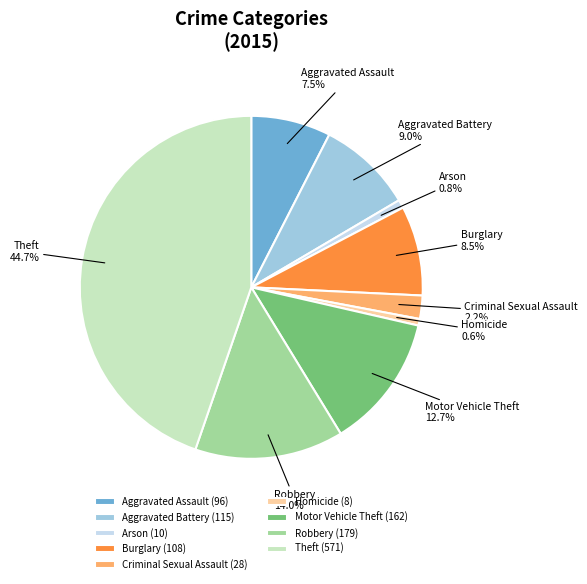

The Homicide slice represents 1% of the pie. True or false?

True